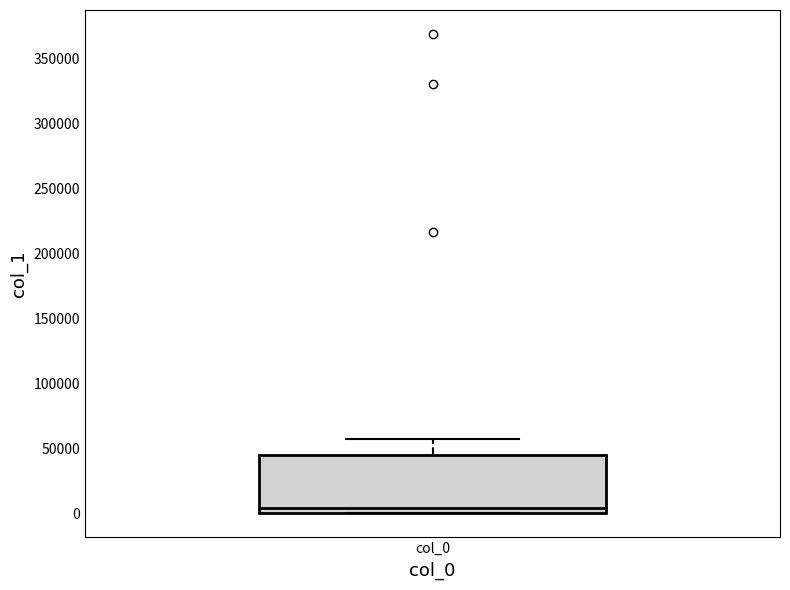

Transcribe this box plot: give where the median line is, the range the box spans, and where the two whiskers end, as read against the y-axis. The values are not printed on the chart, so give them approximately, as read against the axis.

median 5000, box 0 to 45000, whiskers 0 to 55000